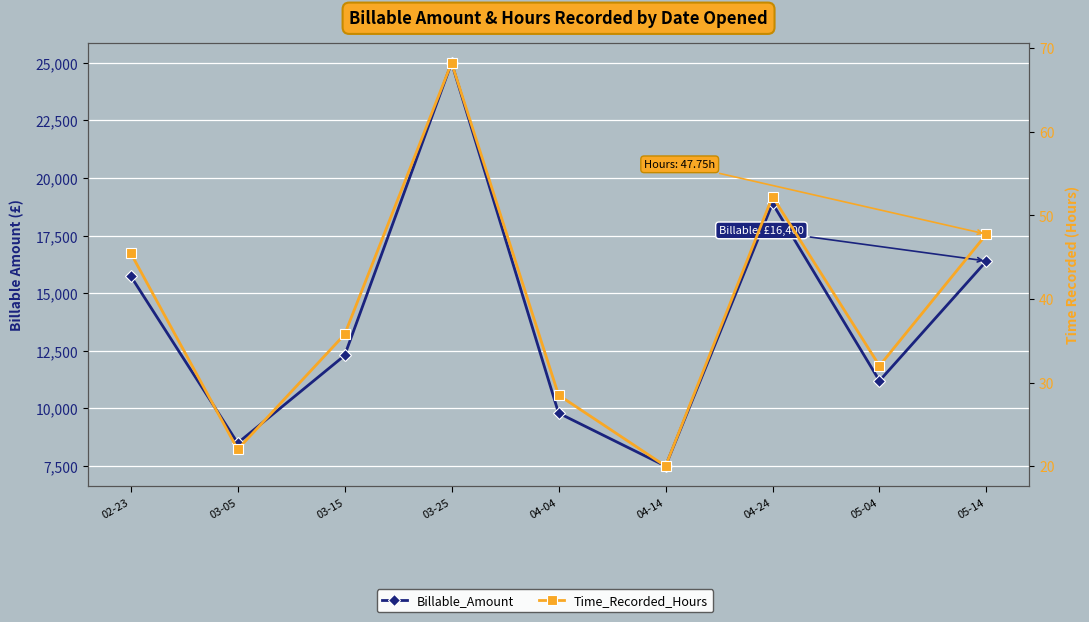

What is the smallest value displayed?

20.0